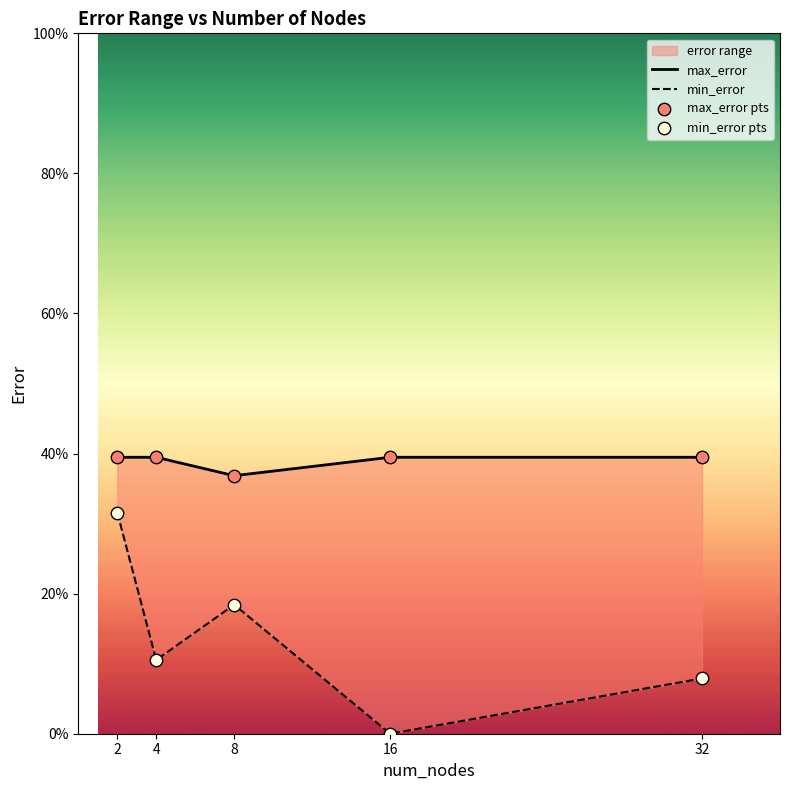

Which series contains the lowest Y value?

min_error